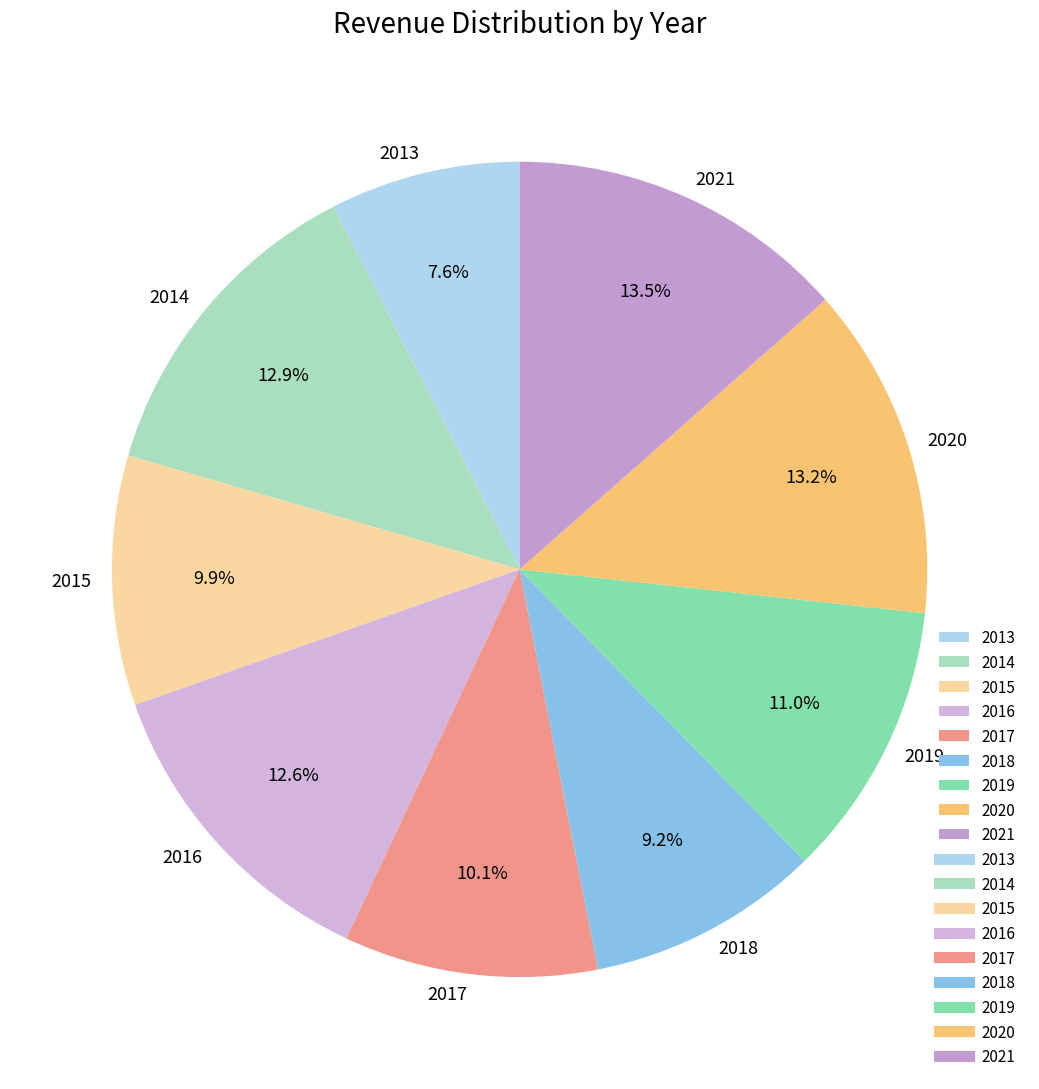

Does any single category account for the majority?

No